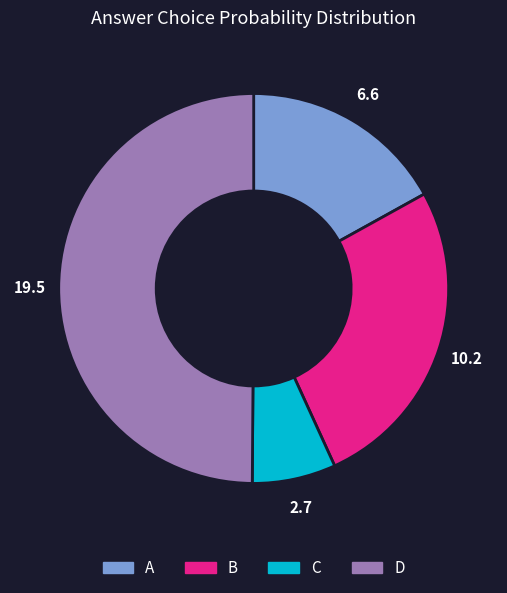

Rank the categories by value from lowest to highest.

C, A, B, D